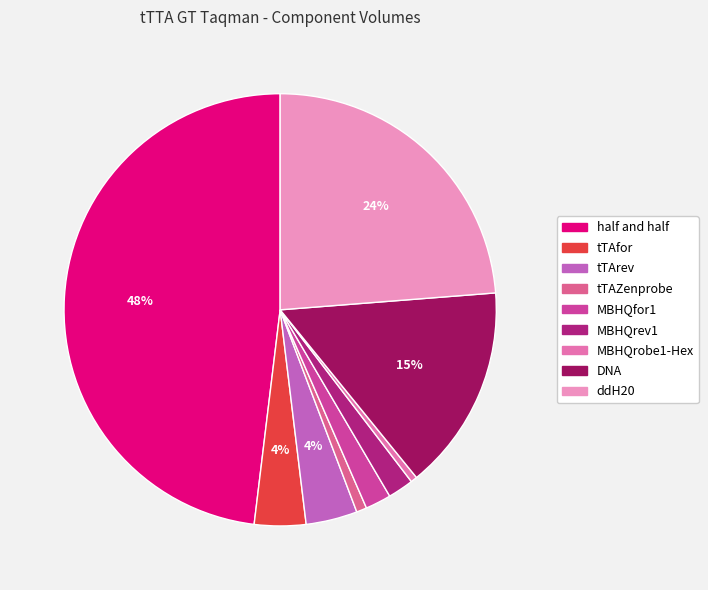

What is the smallest slice in the pie chart?

MBHQrobe1-Hex